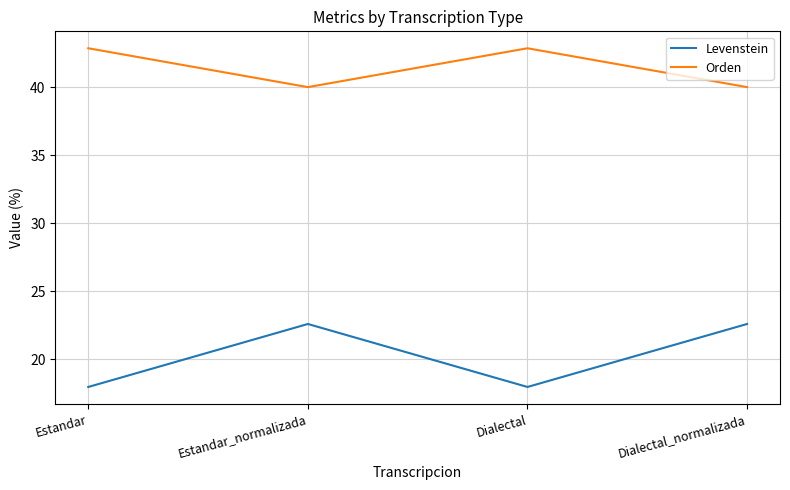

What are all the series names shown in the legend?

Levenstein, Orden